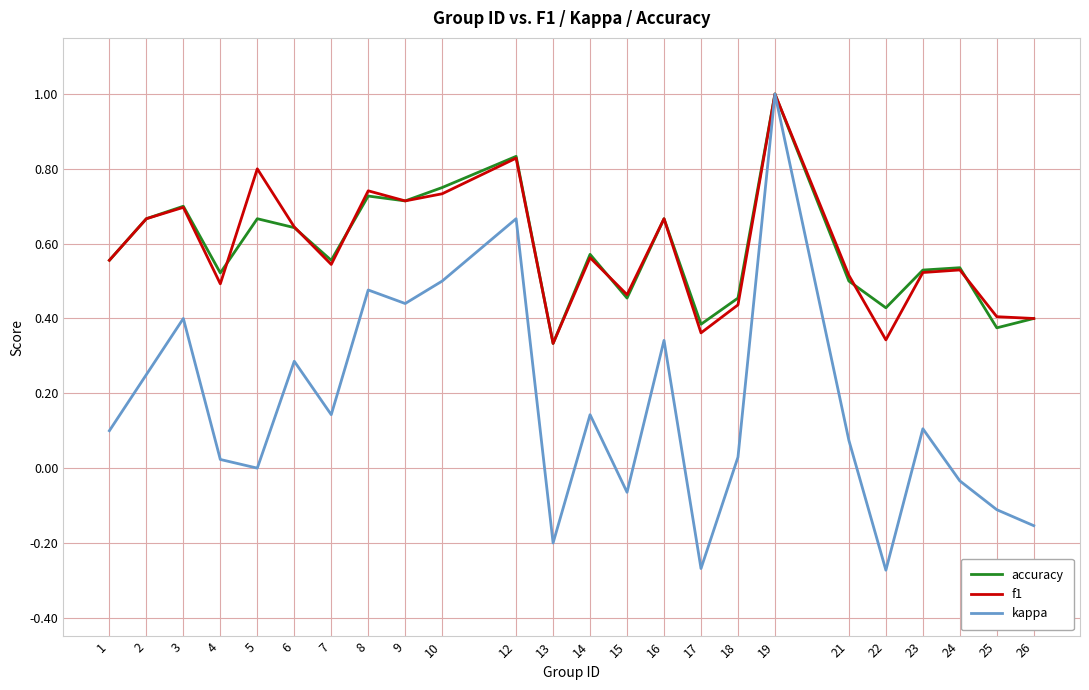

The value of f1 at 8 is 0.2. True or false?

False